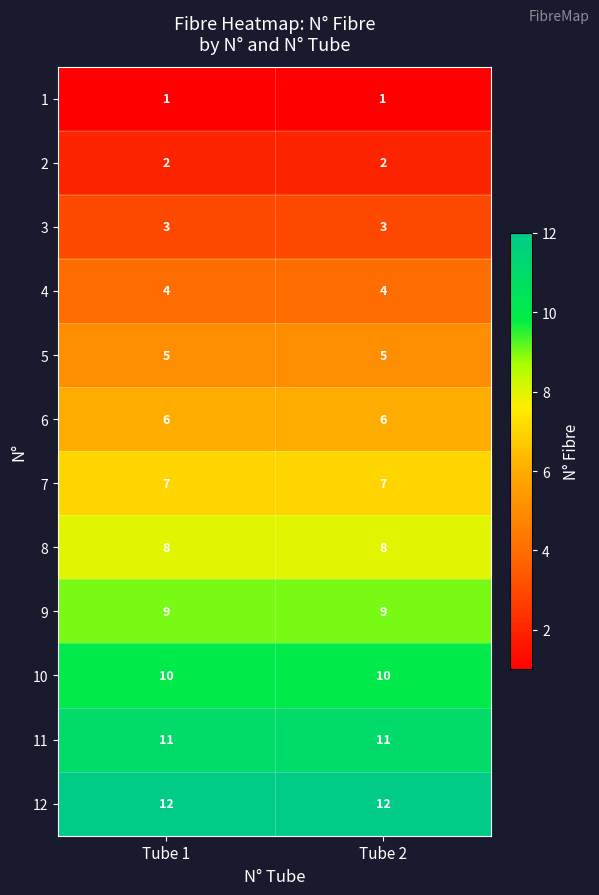

What is the maximum value for 12?

12